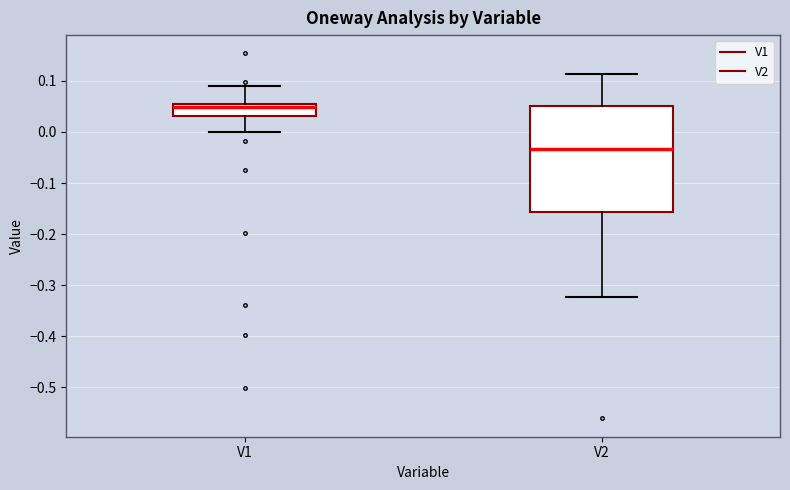

Reading left to right, transcribe this box plot: for each box, give where its median line is, the range the box spans, and where its two whiskers end, as read against the y-axis. The values are not printed on the chart, so give them approximately, as read against the axis.

V1: median 0.05, box 0.03 to 0.06, whiskers 0.00 to 0.09
V2: median -0.03, box -0.16 to 0.05, whiskers -0.32 to 0.11